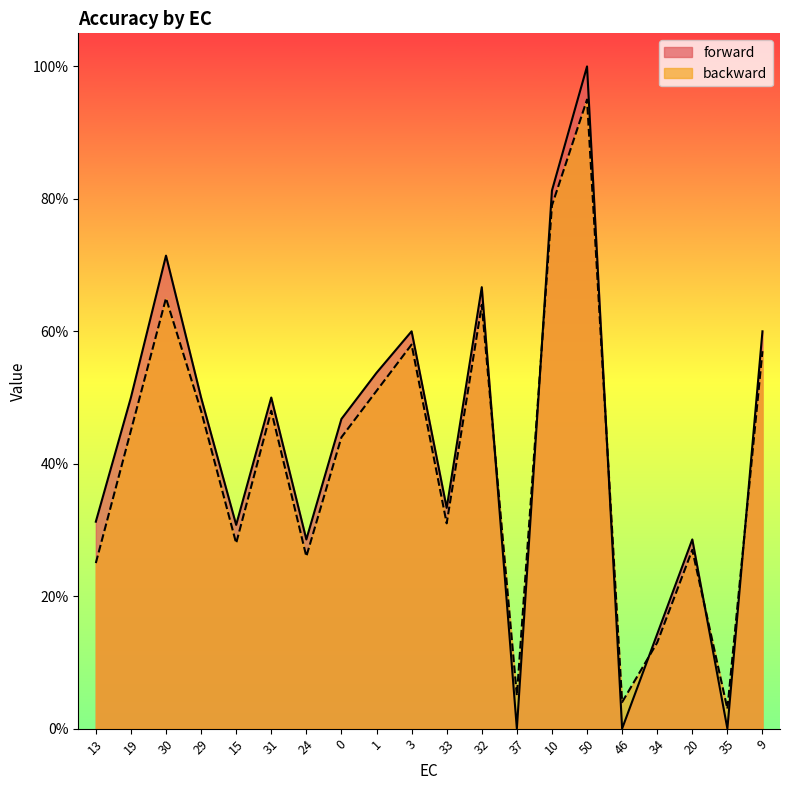

Reading left to right, extract all data points from this chart.

forward: 0.3	0.5	0.7	0.5	0.3	0.5	0.3	0.5	0.5	0.6	0.3	0.7	0.0	0.8	1.0	0.0	0.1	0.3	0.0	0.6
backward: 0.2	0.5	0.7	0.5	0.3	0.5	0.3	0.4	0.5	0.6	0.3	0.6	0.1	0.8	0.9	0.0	0.1	0.3	0.0	0.6